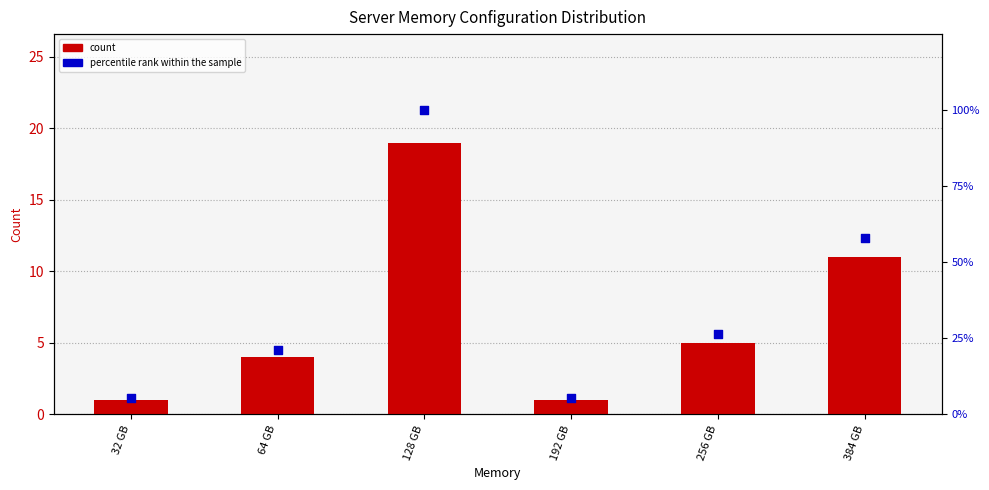

At which category is the sum across all series the highest?

128 GB